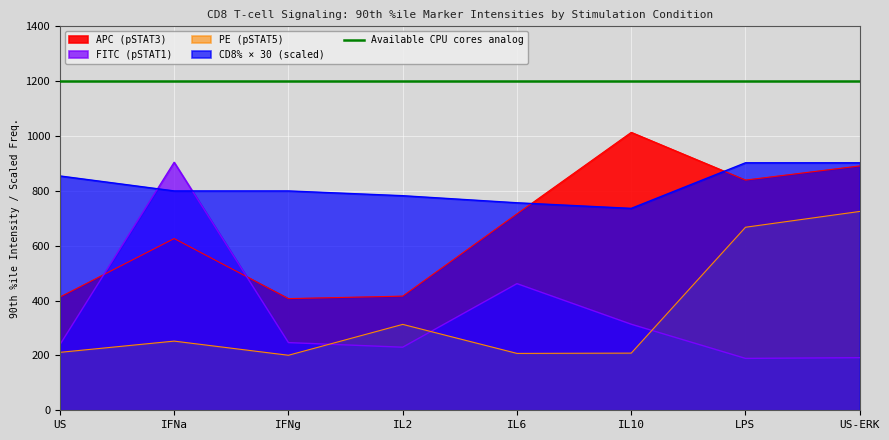

Where is the first local minimum for PE (pSTAT5)?

IFNg